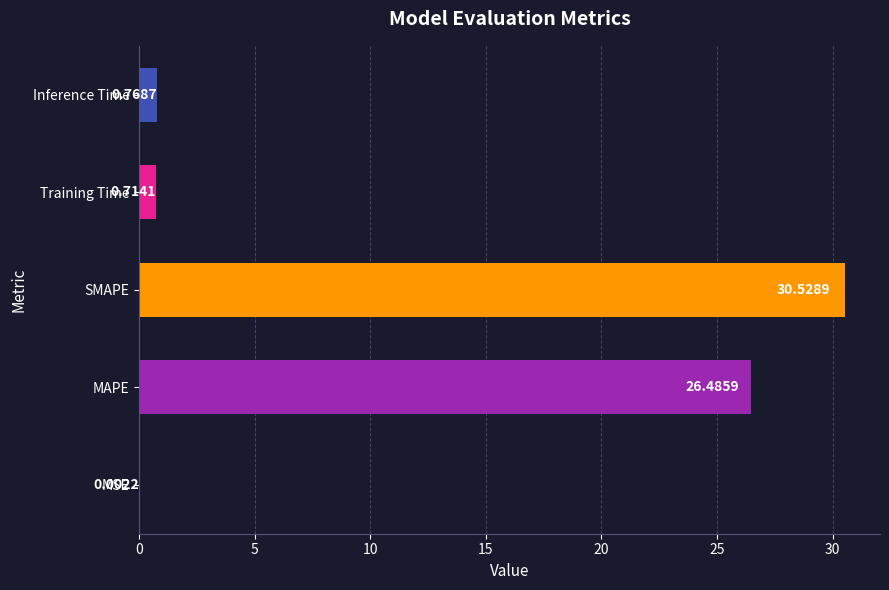

What is the sum of all values?

58.5